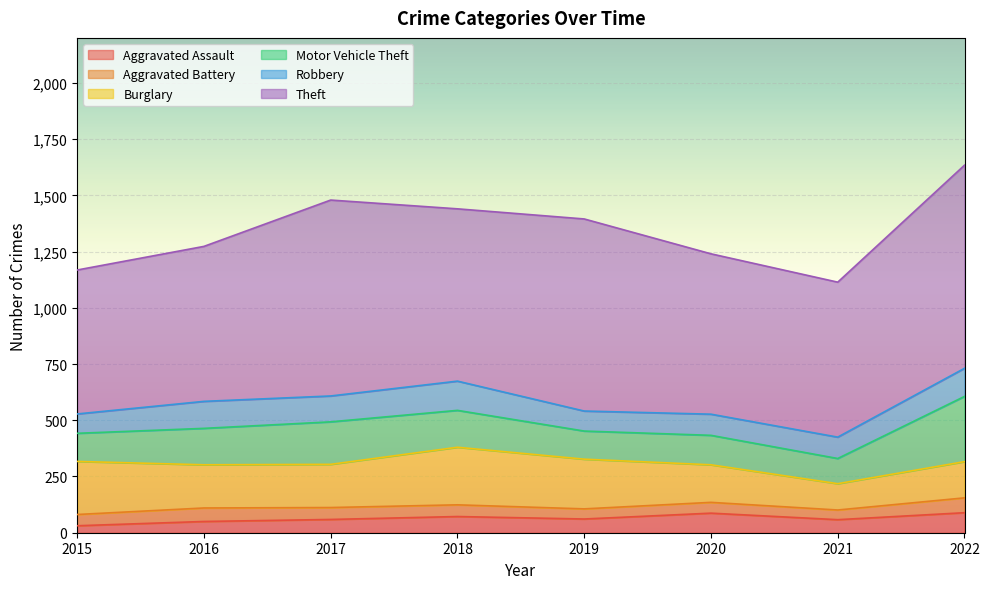

Which series has the largest total across all categories?

Theft